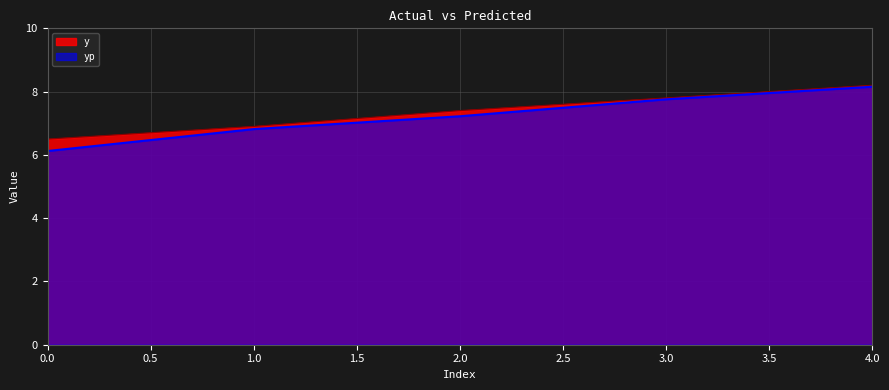

True or false: yp and y cross at least once.

False